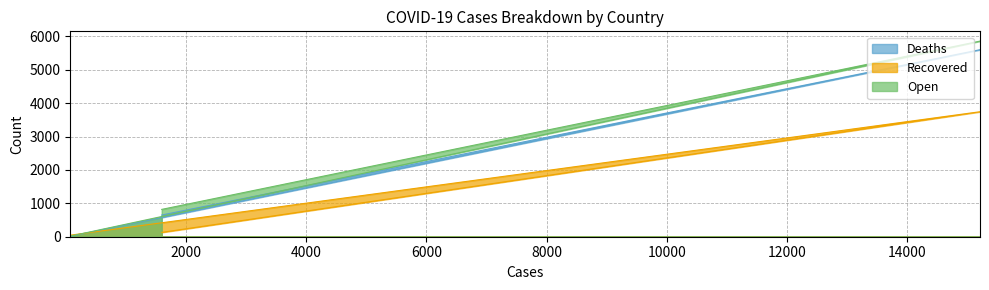

Which series has the largest total across all categories?

Open